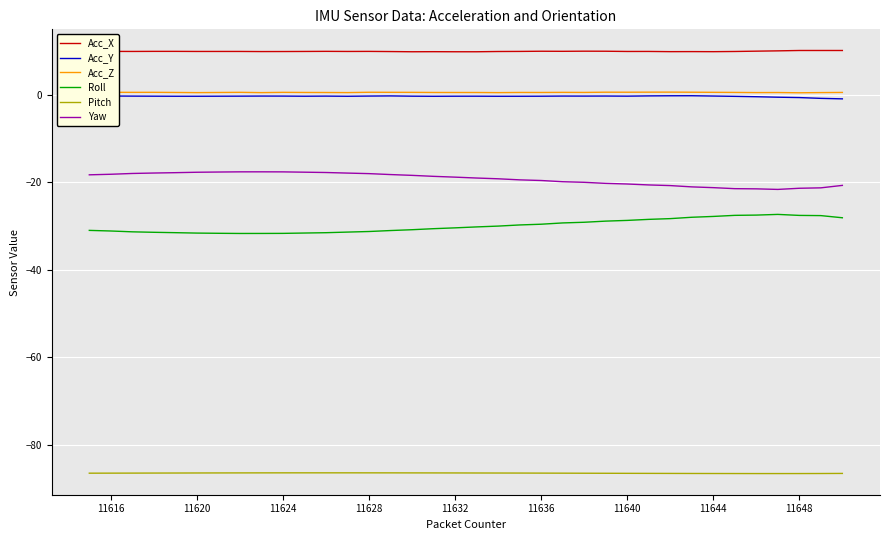

What is the highest value of the Roll series?

-27.4